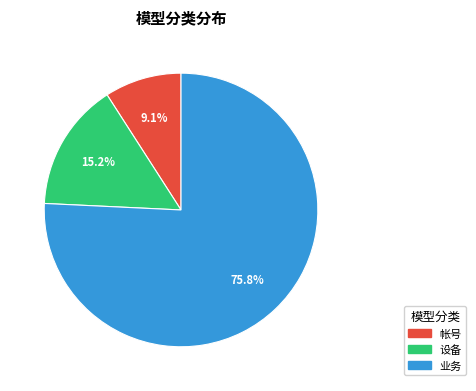

Do 帐号 and 业务 together represent more than half of the pie?

Yes